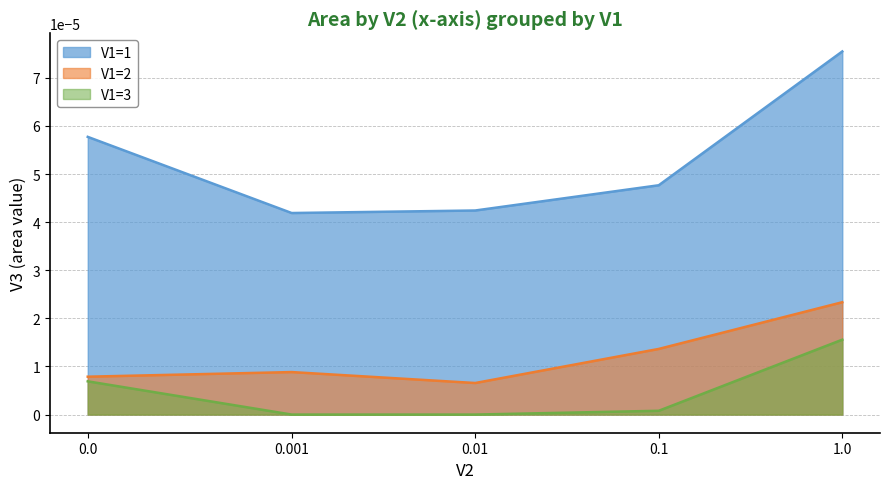

At which category does V1=1 reach its first local valley?

0.001